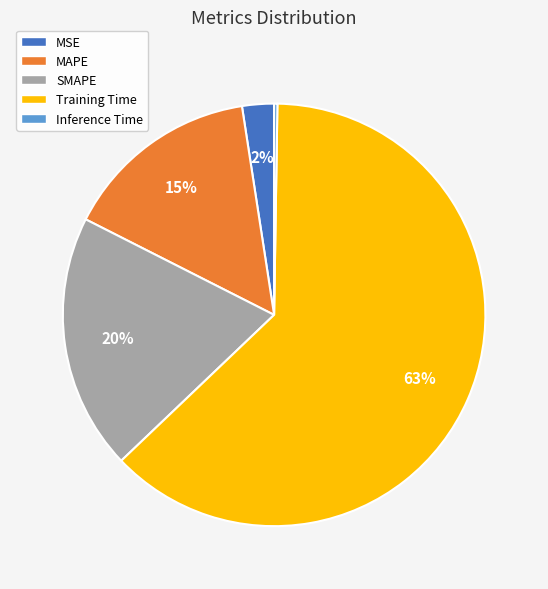

Is it true that SMAPE is 20% of the pie?

True